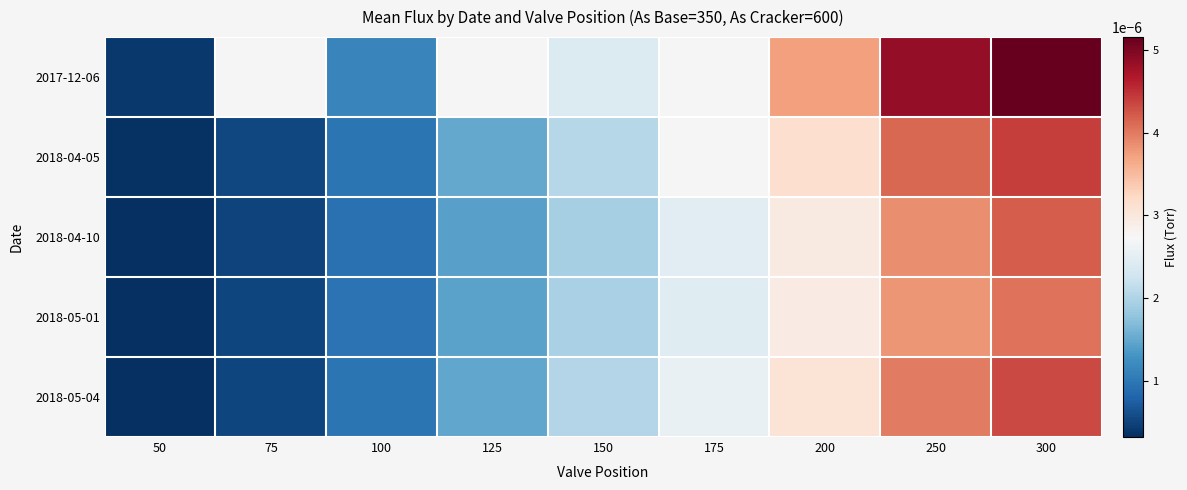

Count the number of data series in this chart.

5